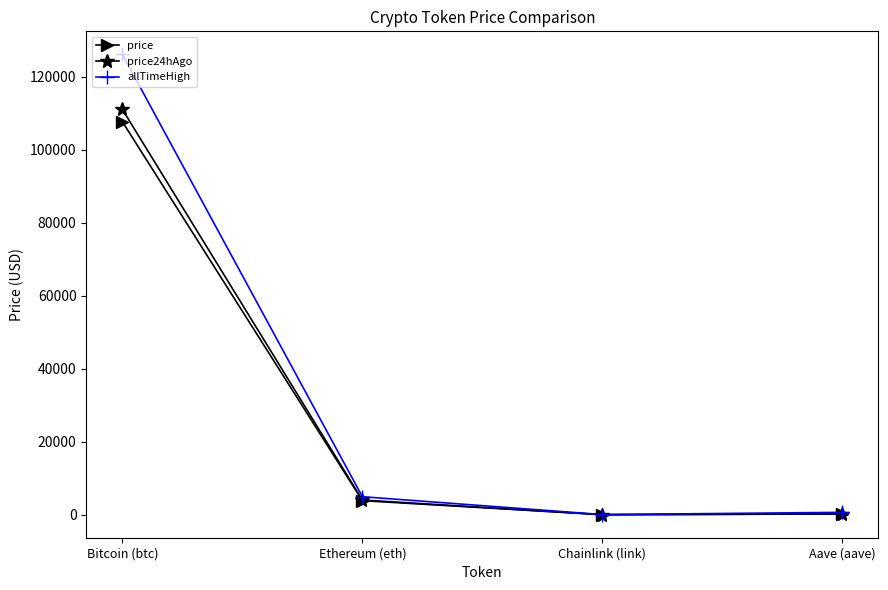

How many values in the allTimeHigh series are below 4946?

2